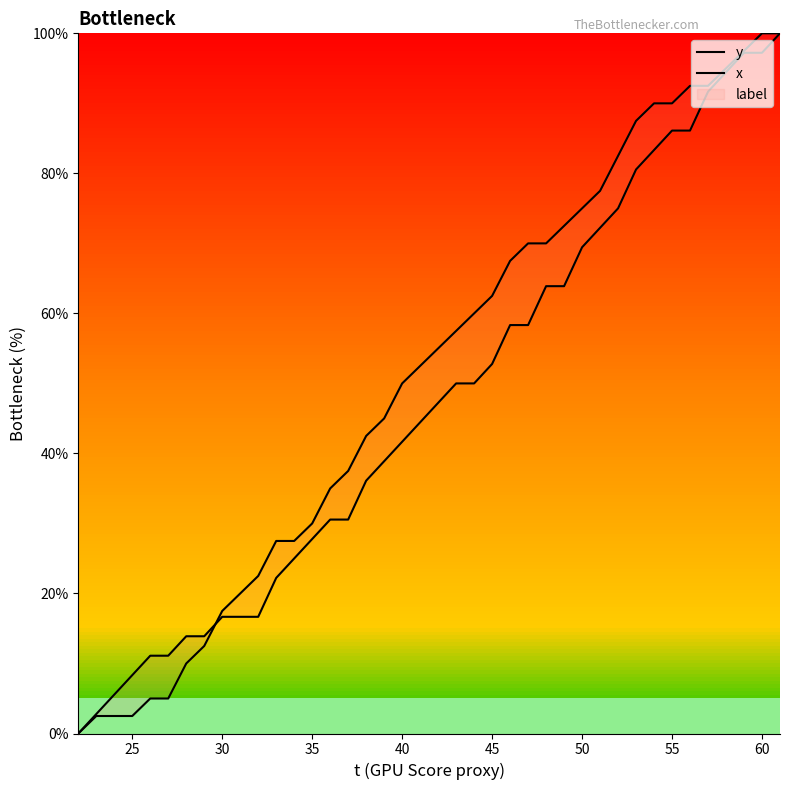

True or false: x has more than 2 points higher than both neighbors.

False